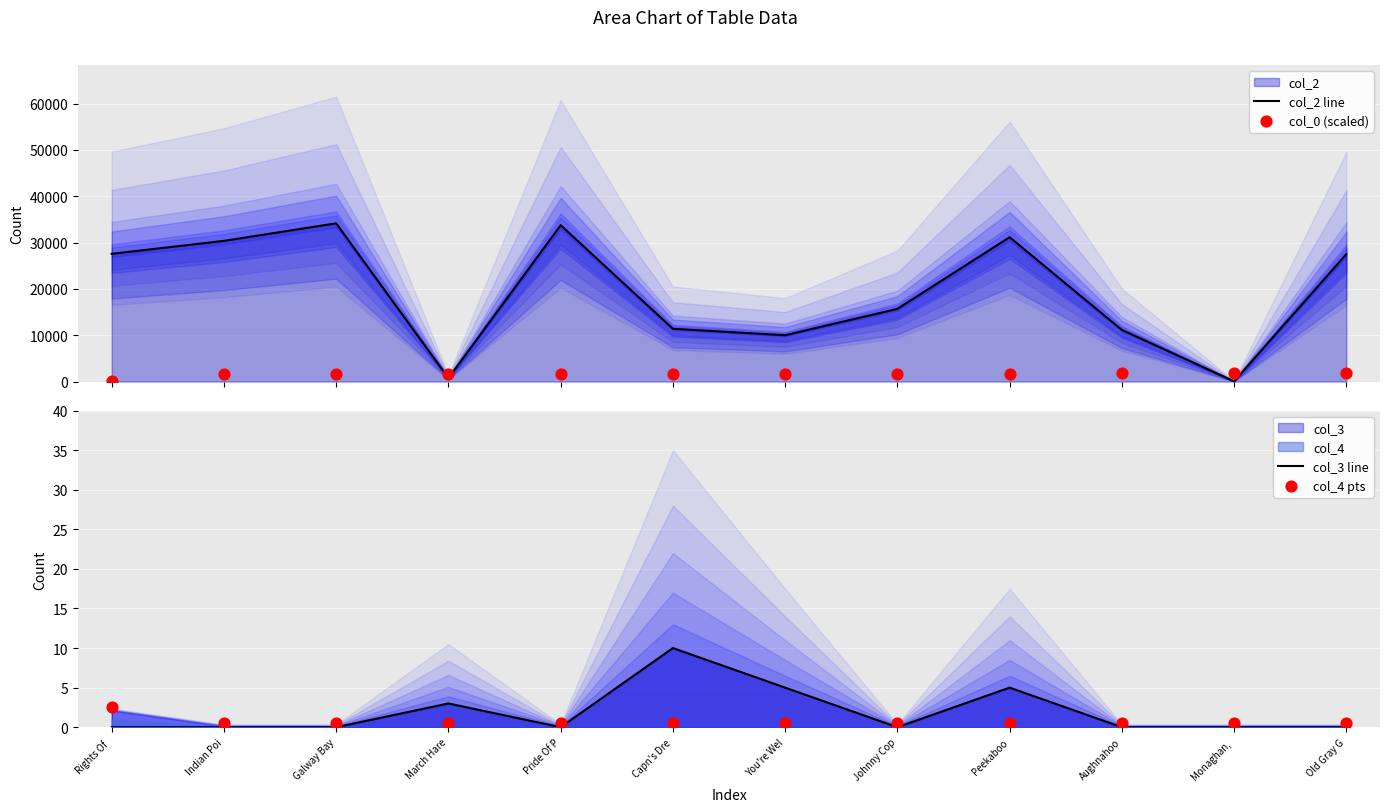

Which series has the largest total across all categories?

col_2 line